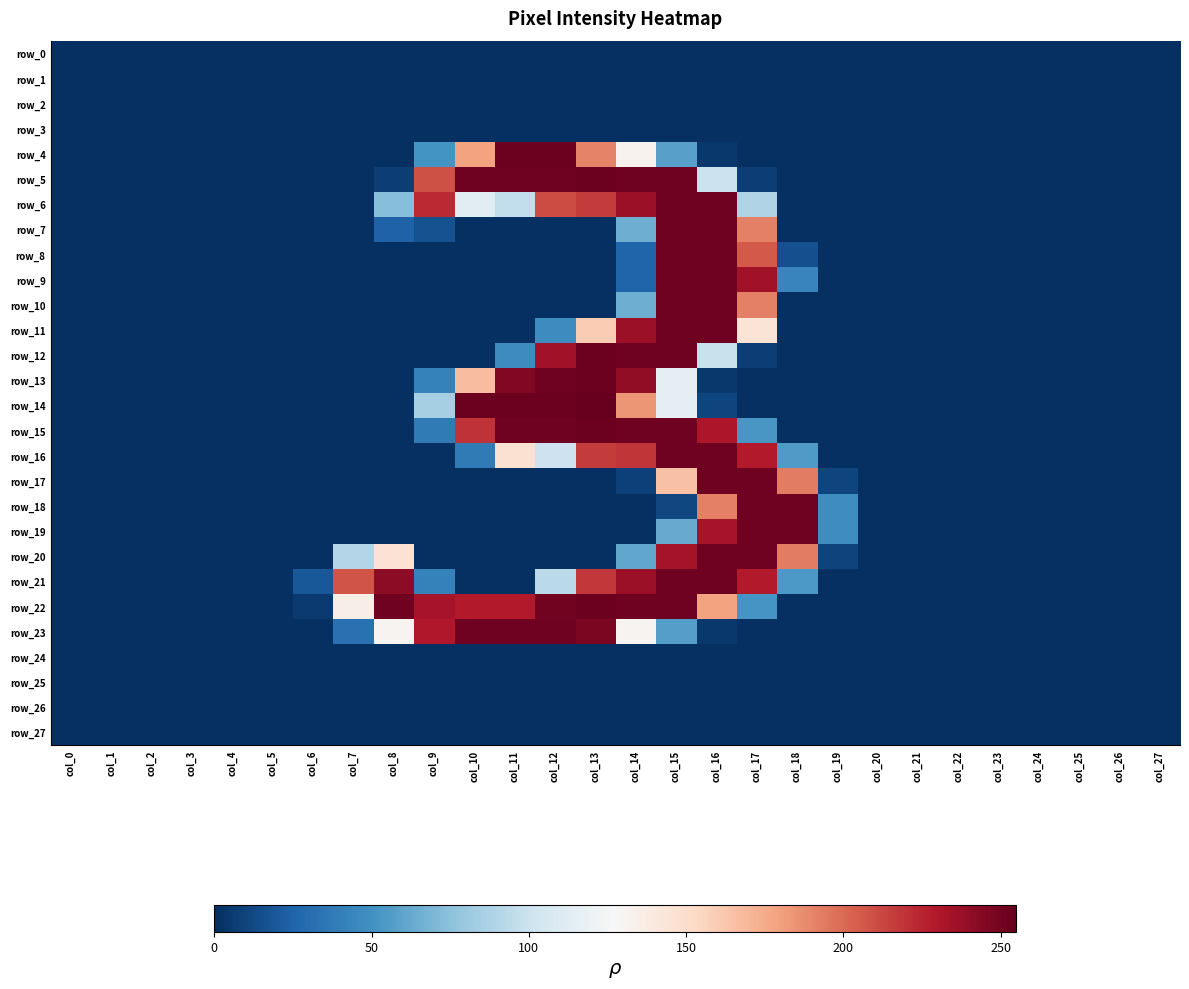

Which series has the largest total across all categories?

row_22